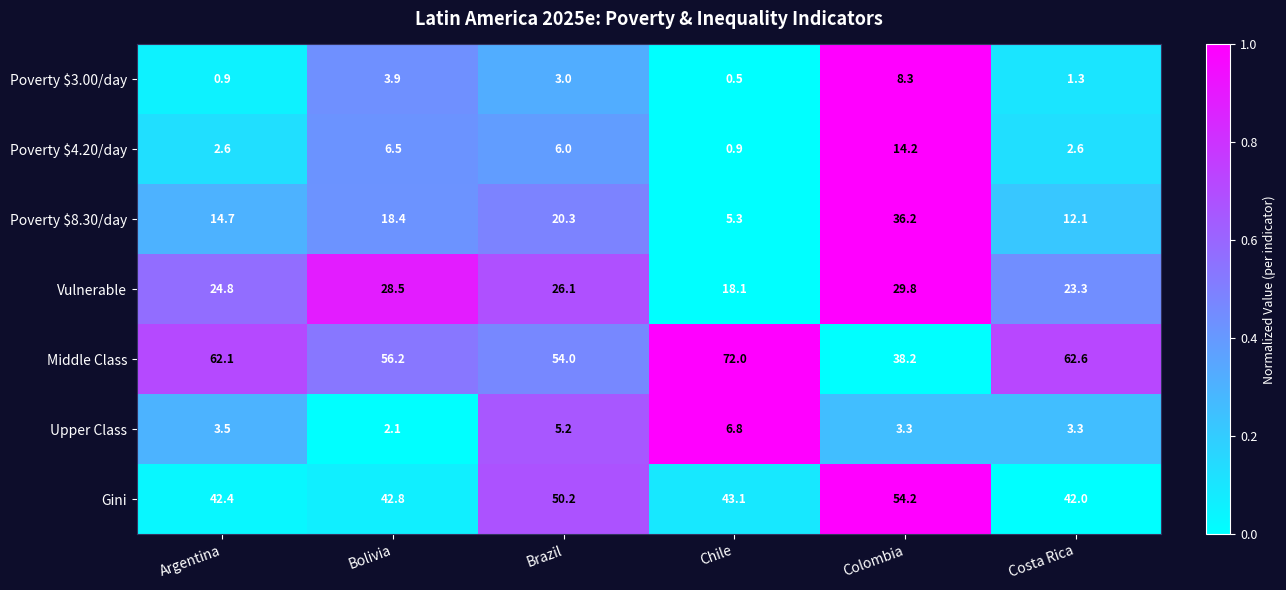

Which label corresponds to the smallest value in the chart?

Chile